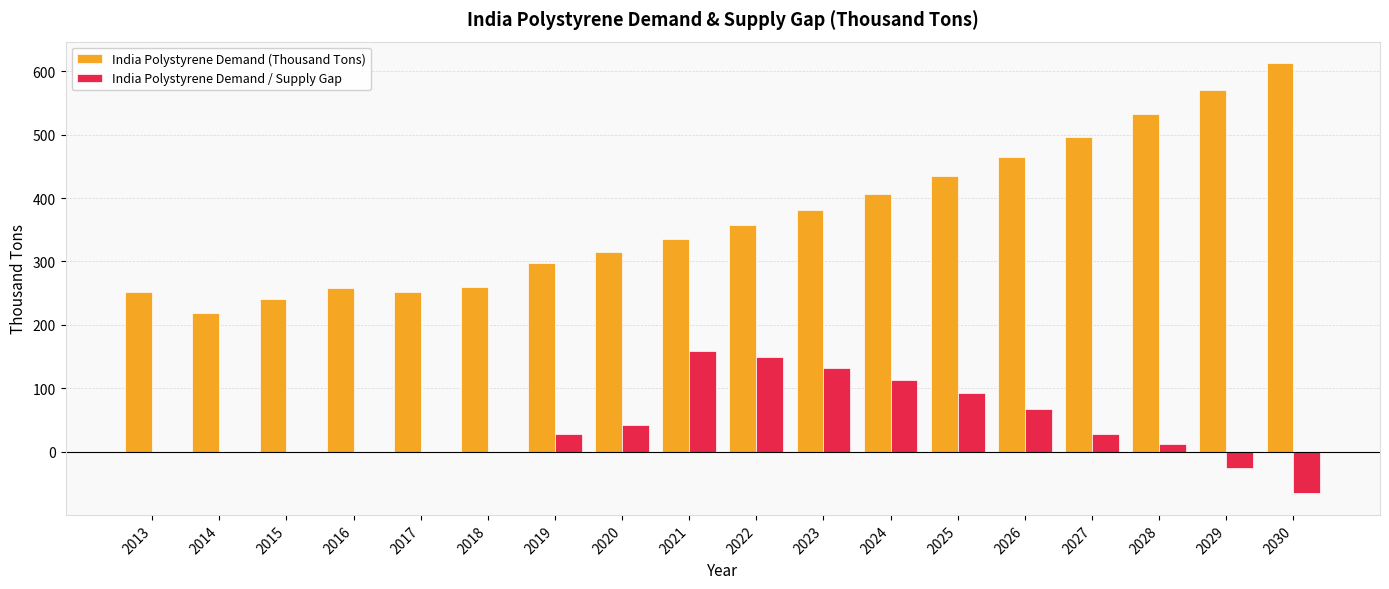

What is the highest value of the India Polystyrene Demand / Supply Gap series?

158.3